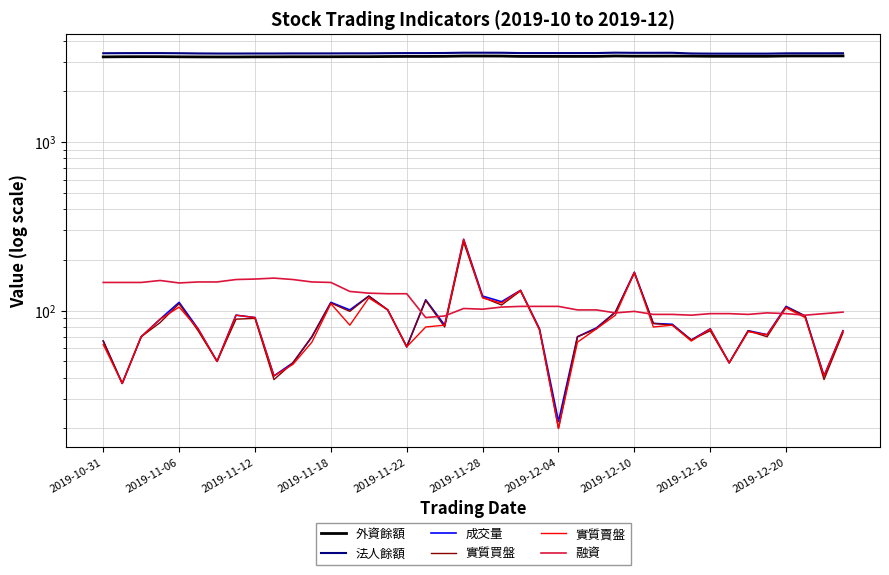

What is the minimum value for 實質賣盤?

20